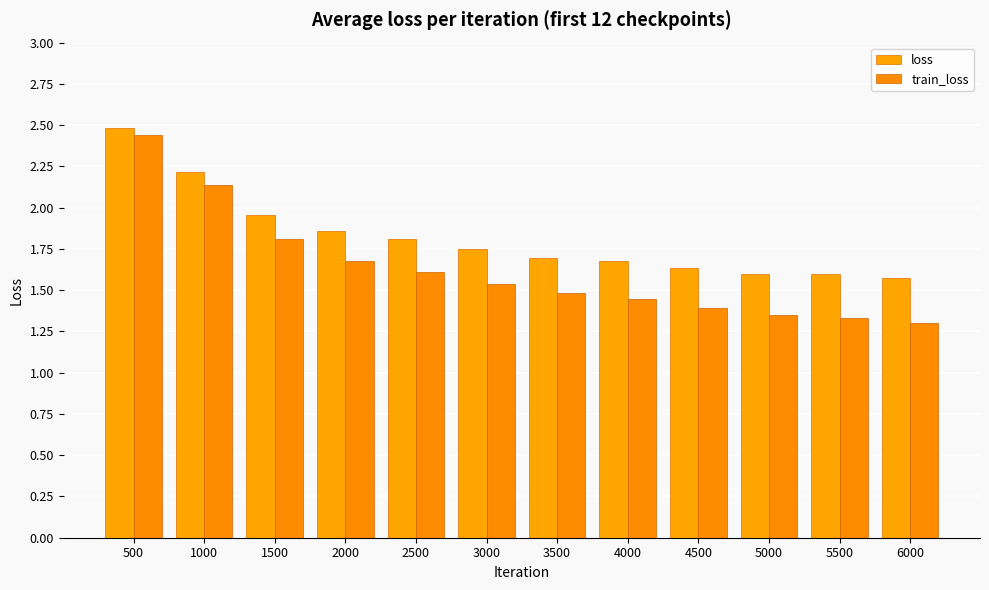

What is the approximate value of loss at 3500?

1.7